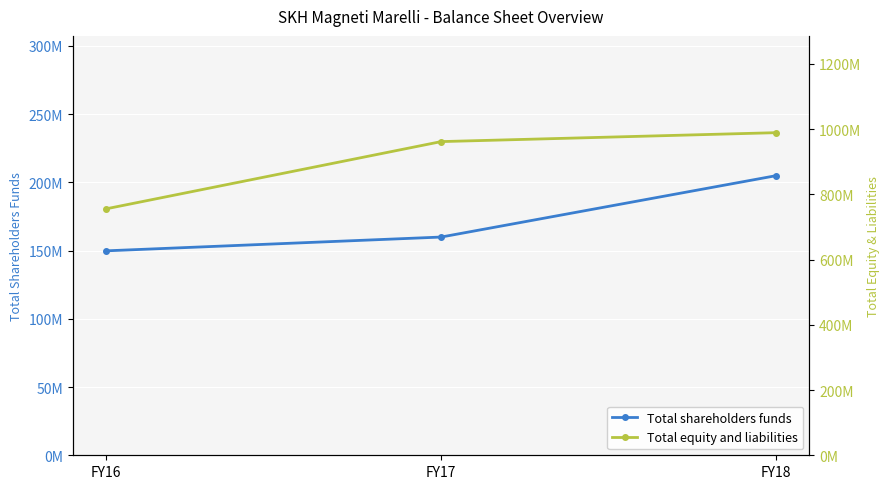

What is the average value of the Total equity and liabilities series?

901901333